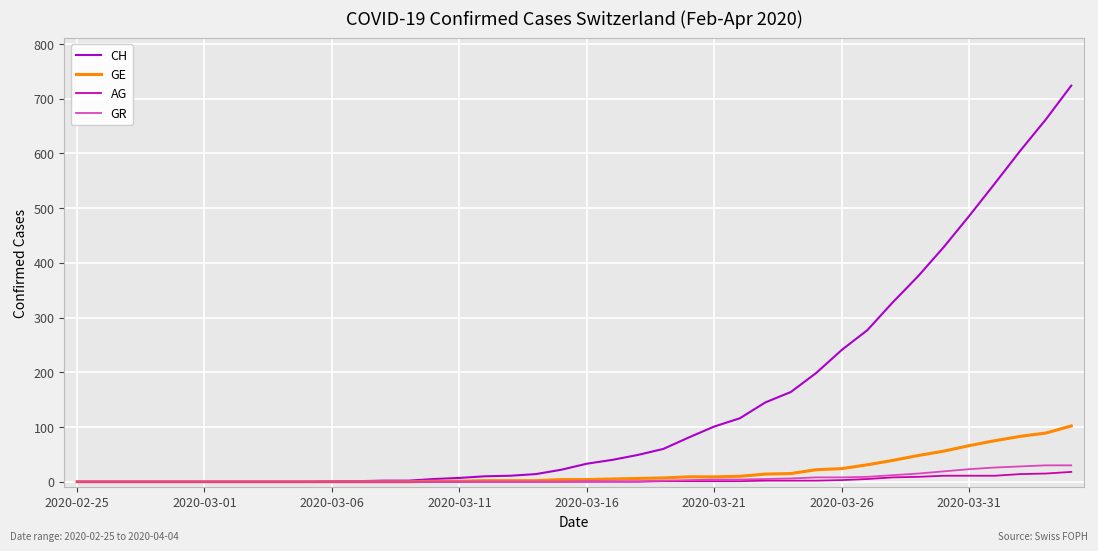

Is this an area chart (filled region under the line)?

No